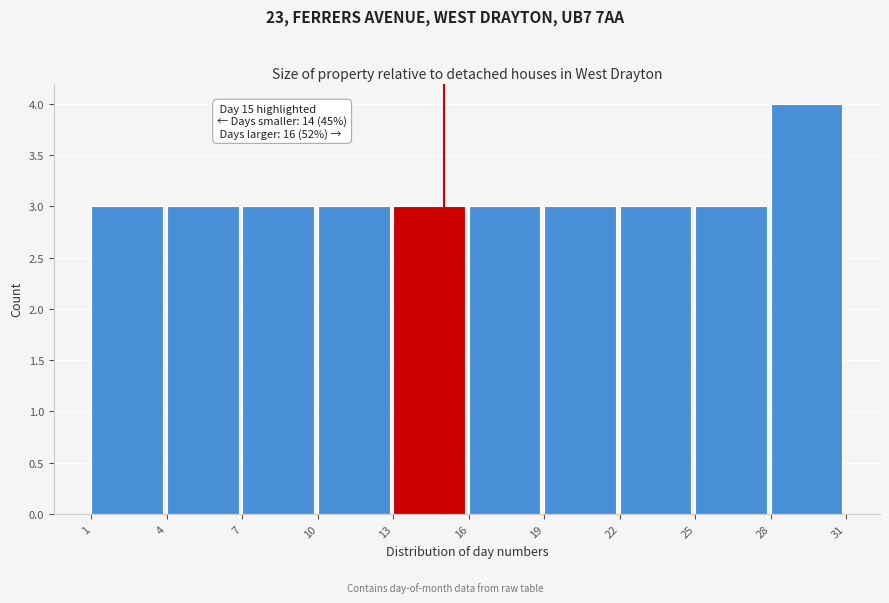

Over which range of the x-axis is the bar tallest?

28 to 31